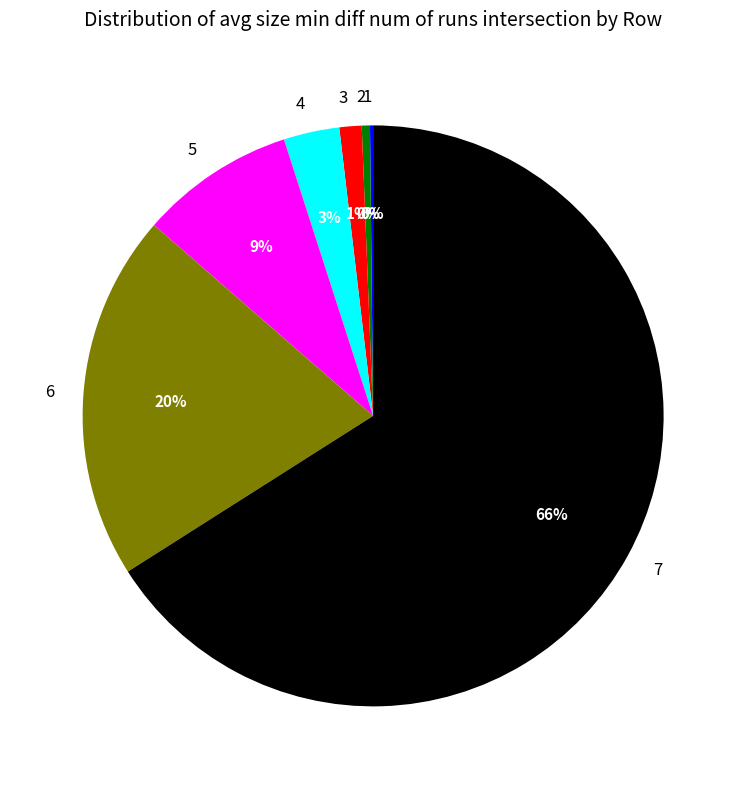

Which has a higher value, 7 or 4?

7